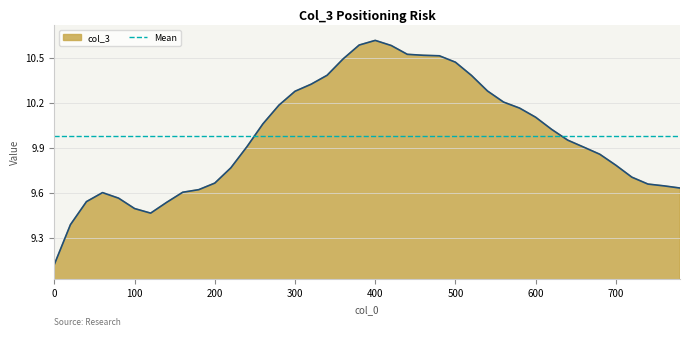

How many data points does each series have?

40